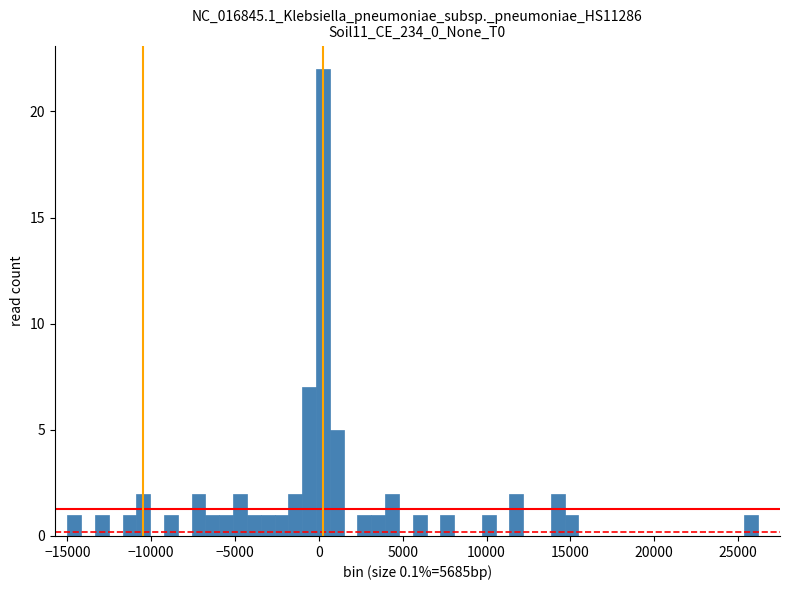

Read against the x-axis, roughly where is the centre of the tallest bar?

0